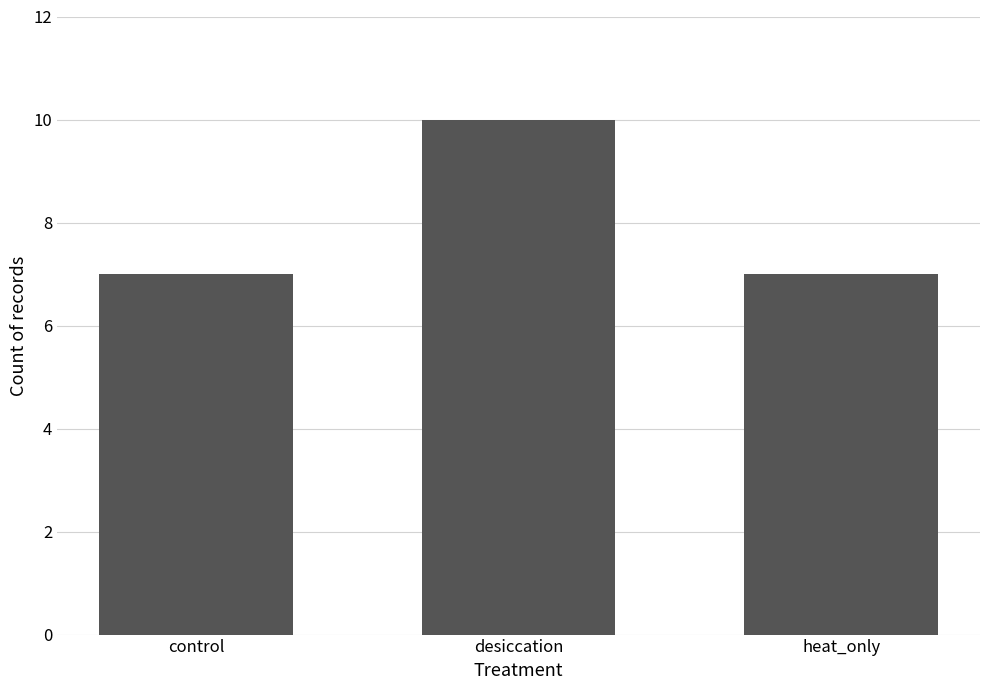

Reading right to left, extract all data points from this chart.

7	10	7